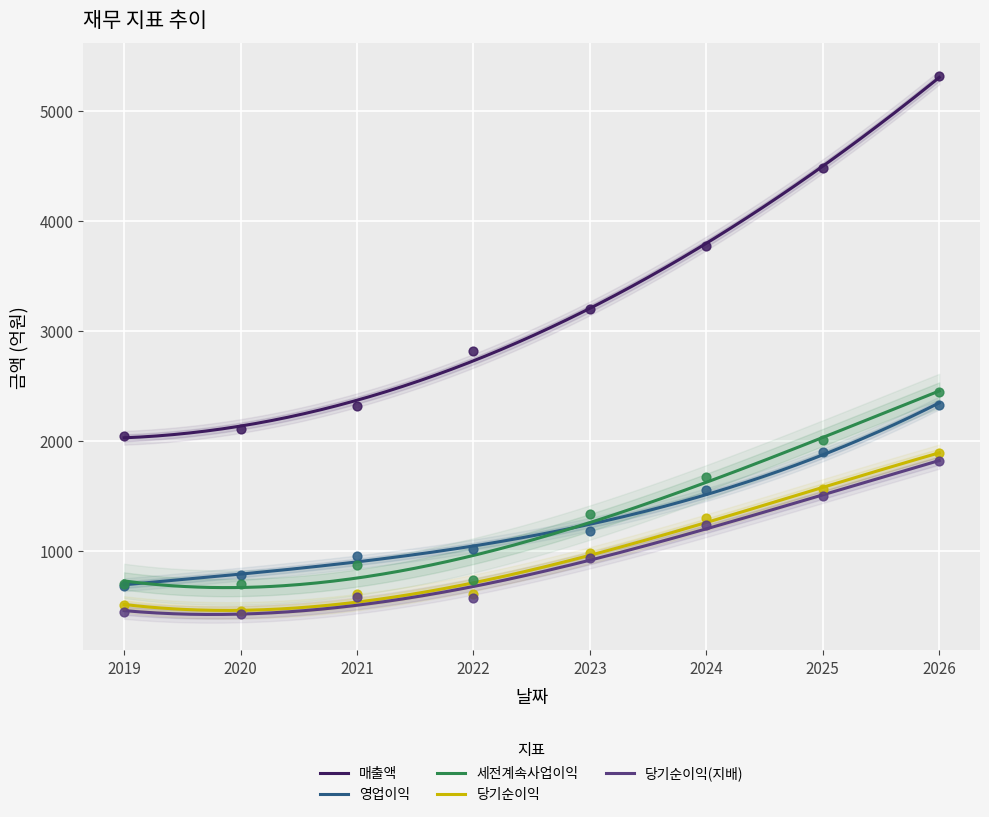

Which series has the widest spread of Y values?

매출액